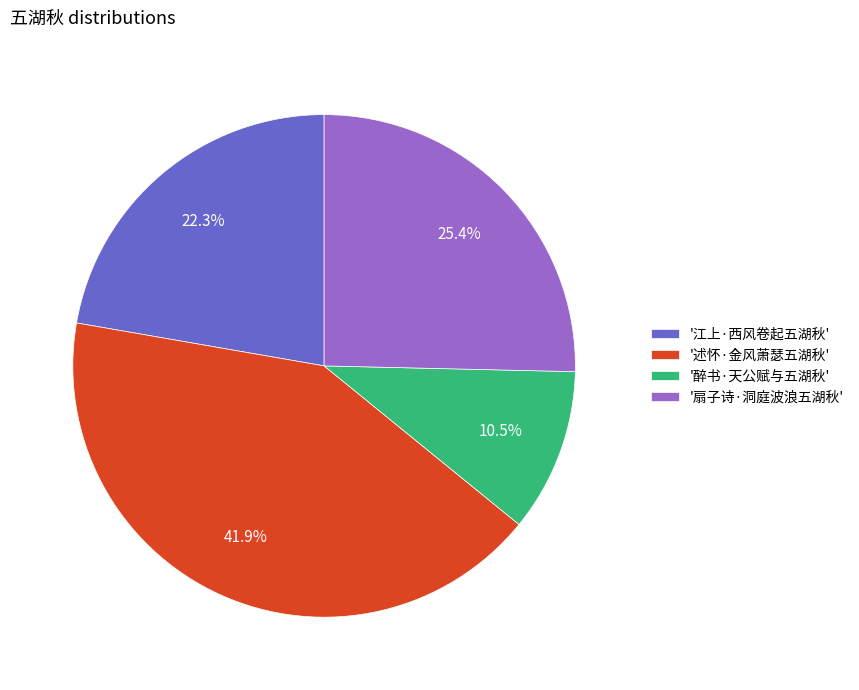

Does '述怀·金风萧瑟五湖秋' account for over 50% of the chart?

No